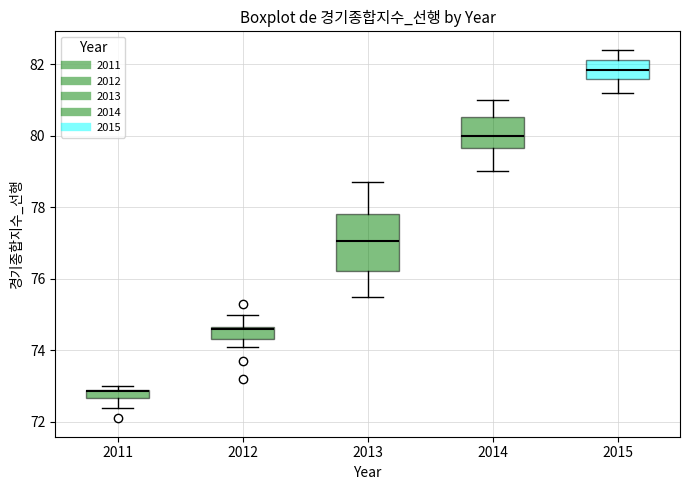

Where does the lower whisker of the box at x = 2013 end on the y-axis? The values are not printed on the chart, so give them approximately, as read against the axis.

75.6